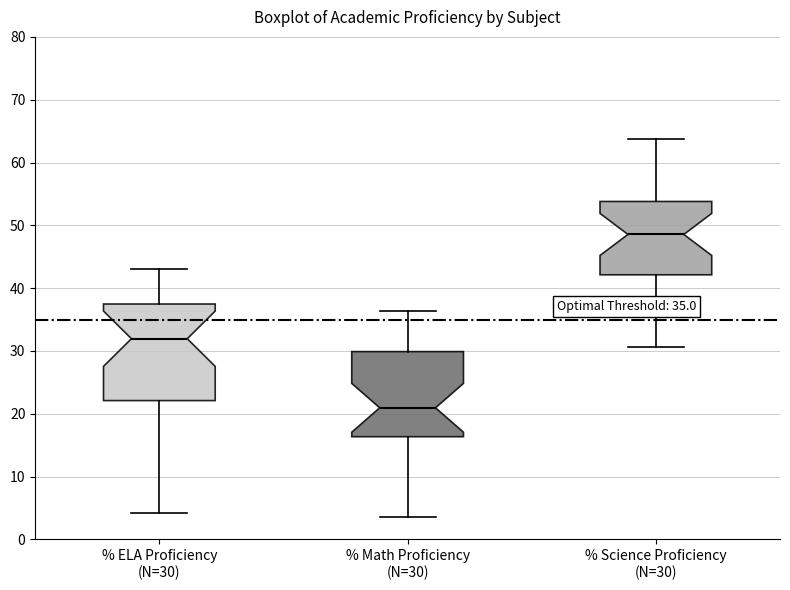

Comparing the boxes themselves (not the whiskers), which one is the tallest?

% ELA Proficiency (N=30)